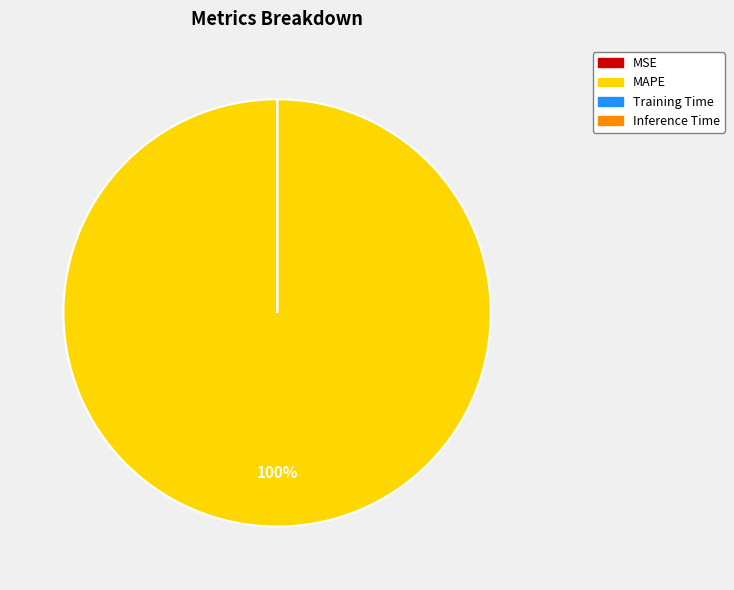

To the nearest percent, what is the difference between the largest and smallest slice percentages?

100%